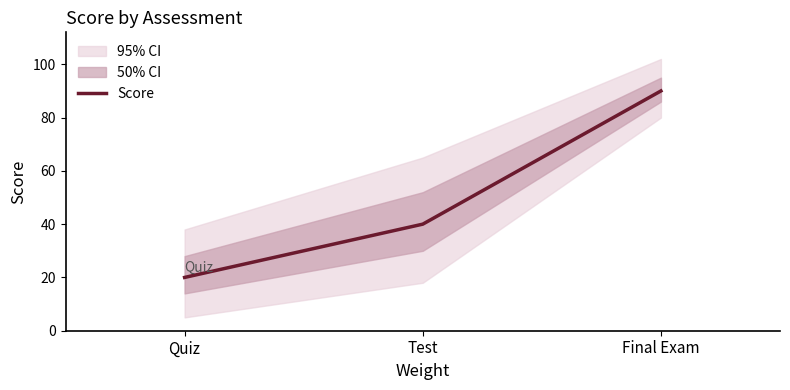

What is the sum of all values?

150